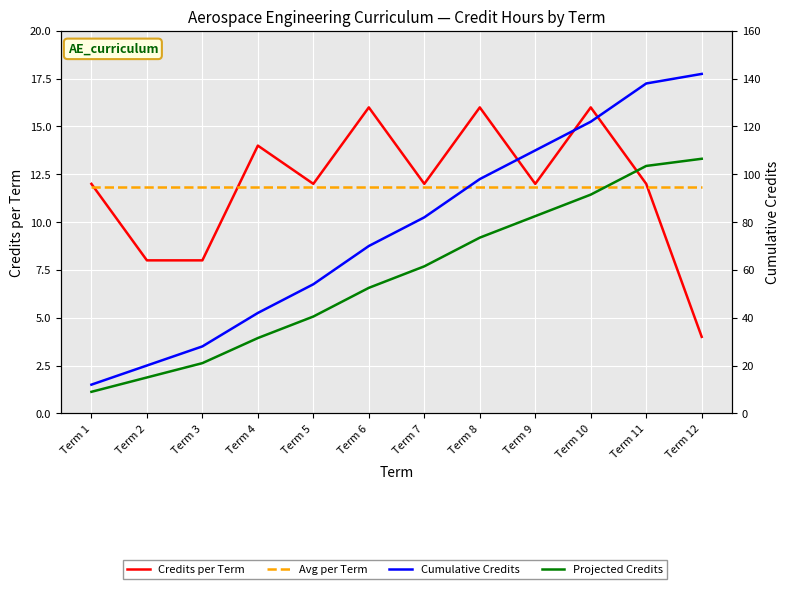

Which series ends up on top after the final intersection of Avg per Term and Projected Credits?

Projected Credits